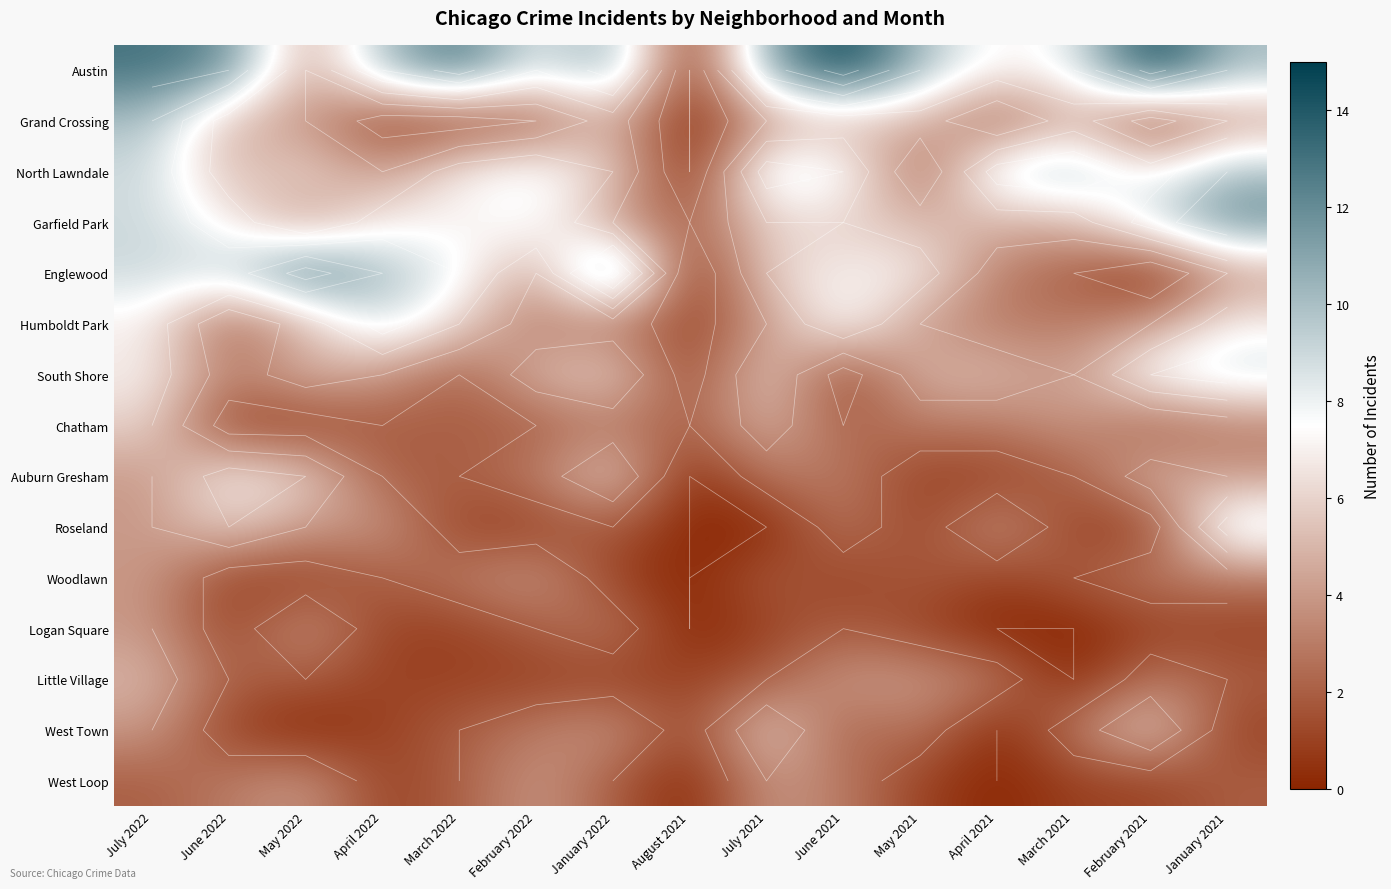

Where is Chatham nearest to the value 3?

January 2022